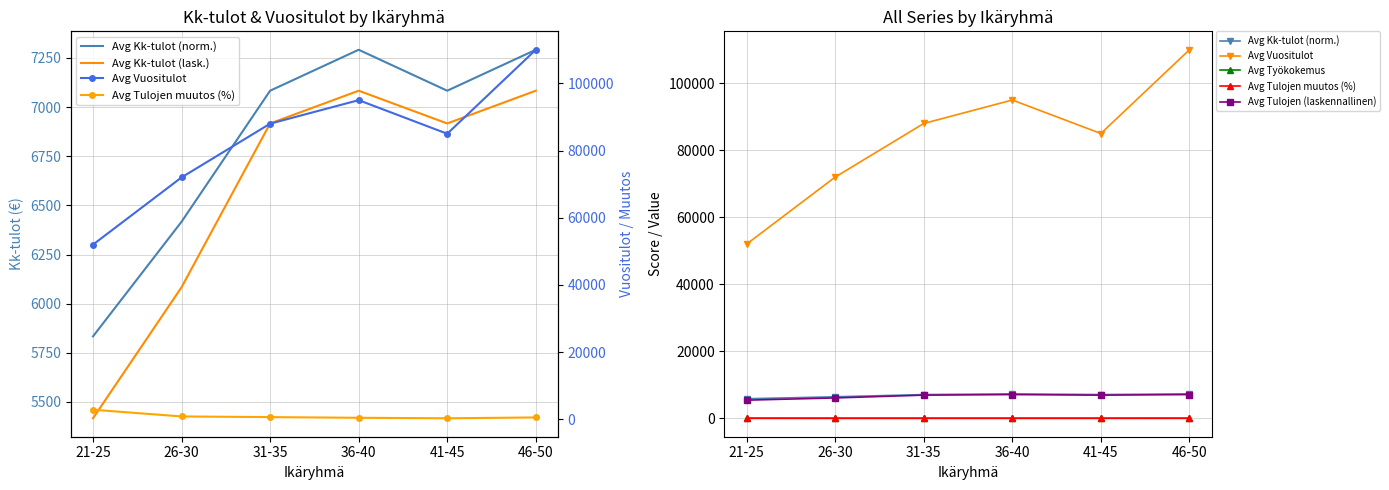

The value of Avg Kk-tulot (norm.) at 21-25 is 5833.3. True or false?

True